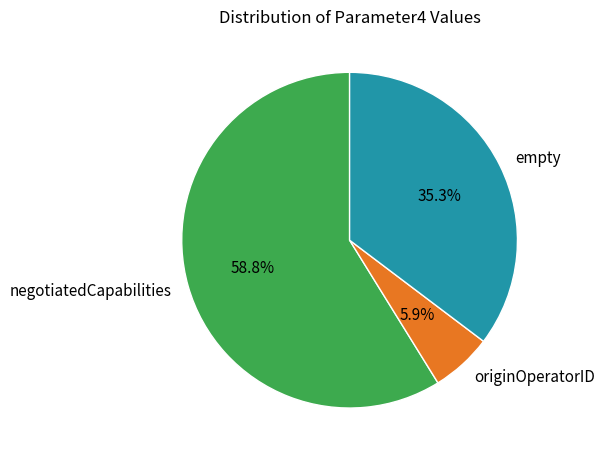

Approximately how many times larger is the value at negotiatedCapabilities compared to empty?

1.7